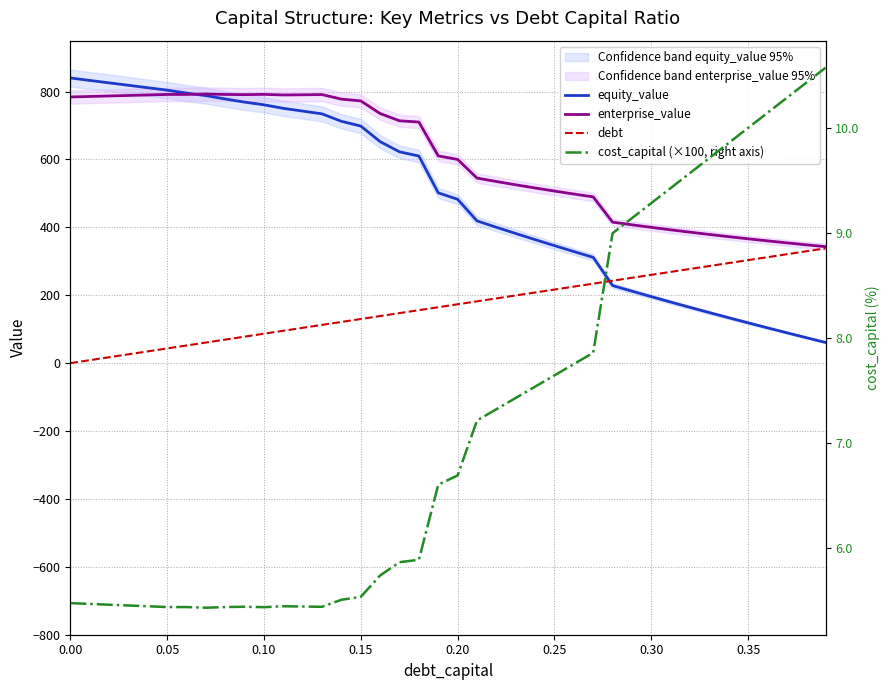

What is the difference between the maximum and minimum values in the cost_capital (×100, right axis) series?

5.1